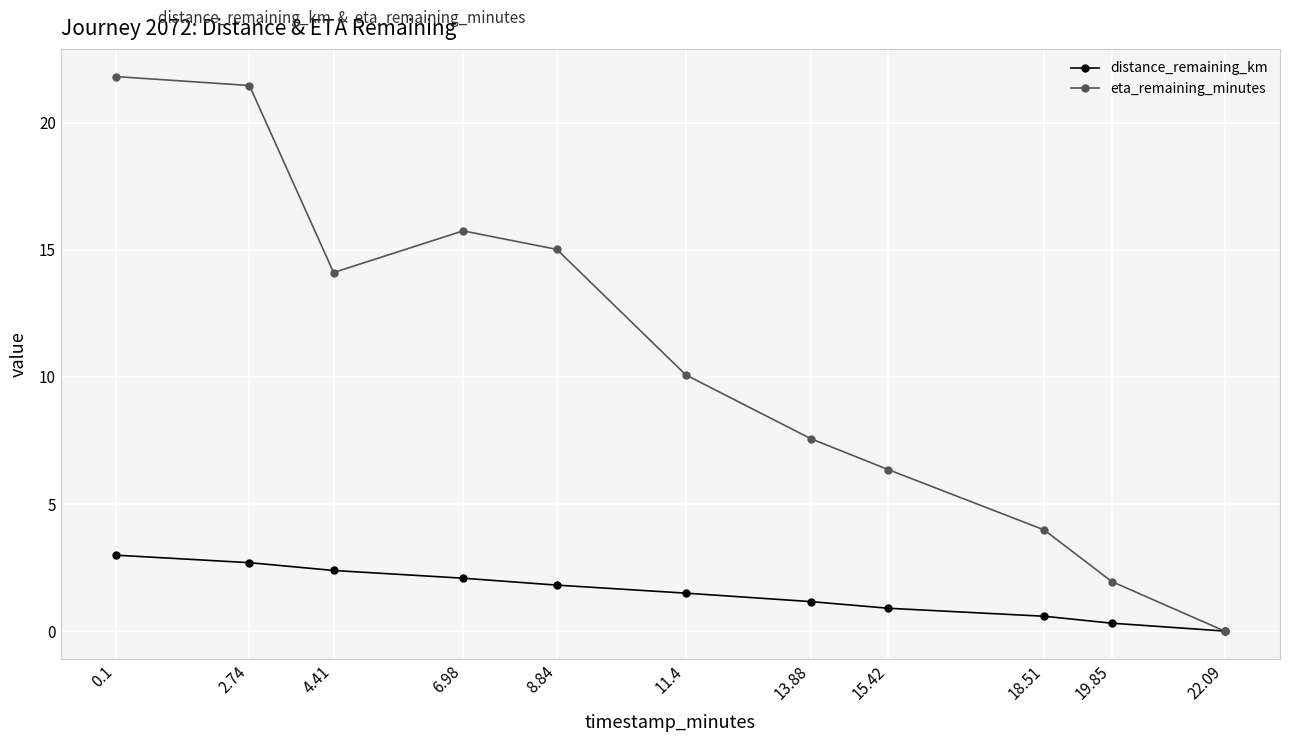

Rank the categories by distance_remaining_km value from lowest to highest.

22.09, 19.85, 18.51, 15.42, 13.88, 11.4, 8.84, 6.98, 4.41, 2.74, 0.1